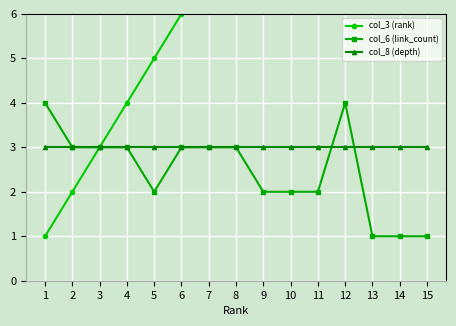

Reading left to right, transcribe all the data shown in this chart.

col_3 (rank): 1	2	3	4	5	6	7	8	9	10	11	12	13	14	15
col_6 (link_count): 4	3	3	3	2	3	3	3	2	2	2	4	1	1	1
col_8 (depth): 3	3	3	3	3	3	3	3	3	3	3	3	3	3	3